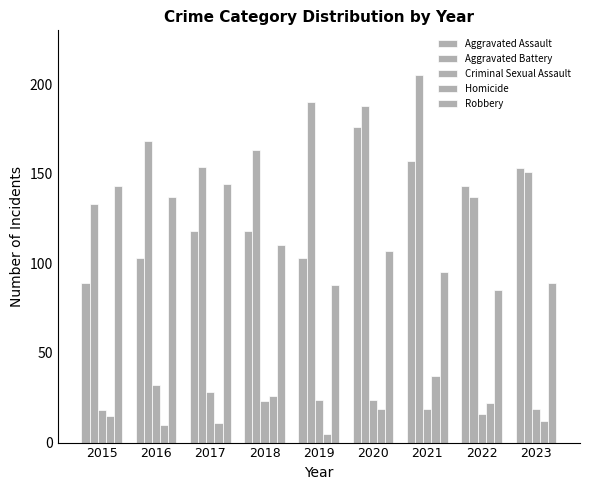

Reading left to right, extract all data points from this chart.

Aggravated Assault: 2015=89	2016=103	2017=118	2018=118	2019=103	2020=176	2021=157	2022=143	2023=153
Aggravated Battery: 2015=133	2016=168	2017=154	2018=163	2019=190	2020=188	2021=205	2022=137	2023=151
Criminal Sexual Assault: 2015=18	2016=32	2017=28	2018=23	2019=24	2020=24	2021=19	2022=16	2023=19
Homicide: 2015=15	2016=10	2017=11	2018=26	2019=5	2020=19	2021=37	2022=22	2023=12
Robbery: 2015=143	2016=137	2017=144	2018=110	2019=88	2020=107	2021=95	2022=85	2023=89